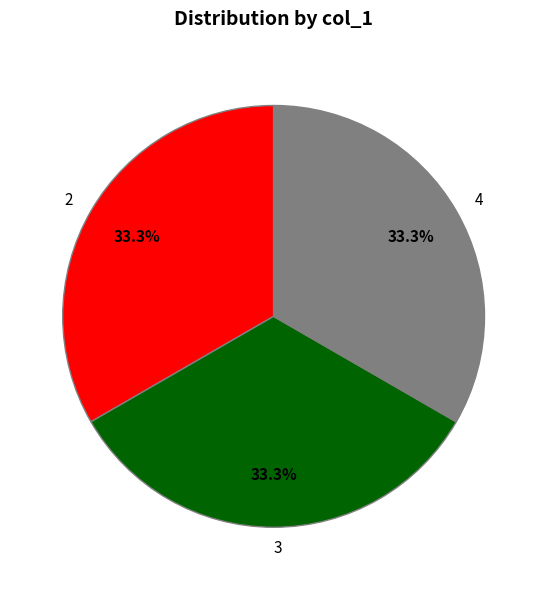

The 3 slice represents 33% of the pie. True or false?

True